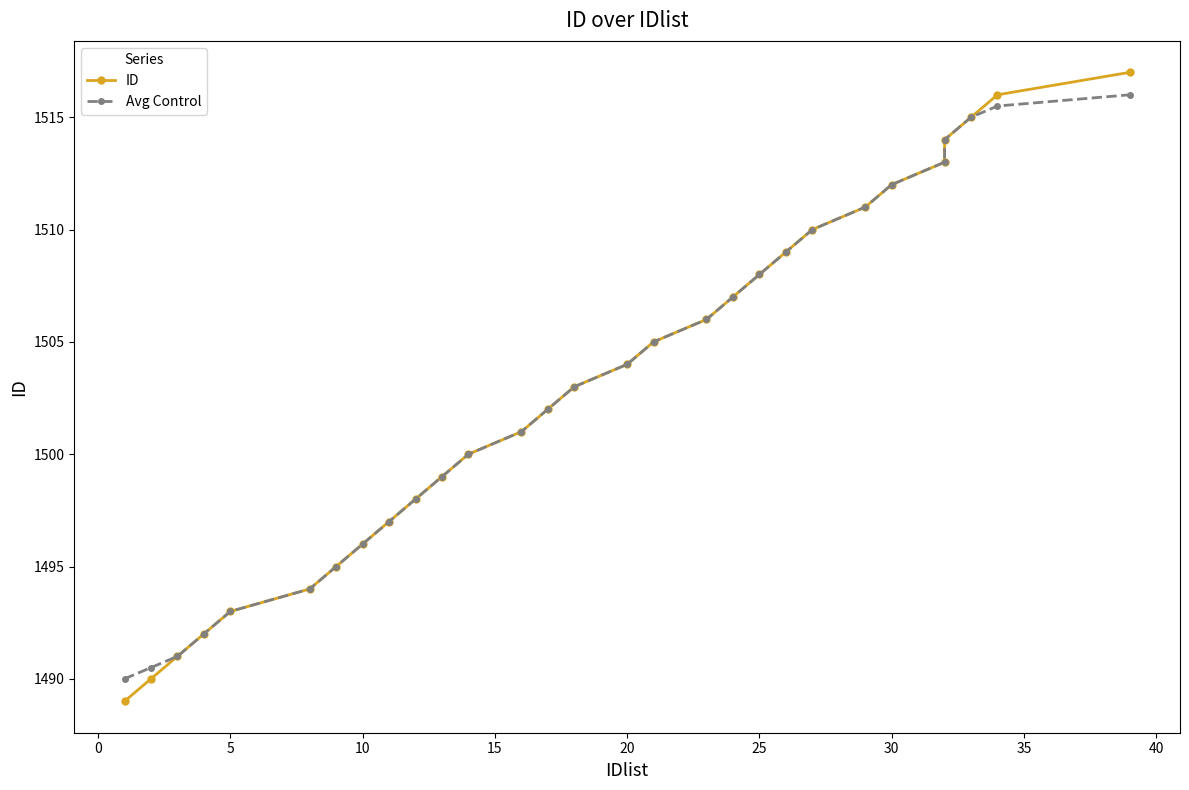

What is the sum of all ID values?

43587.0